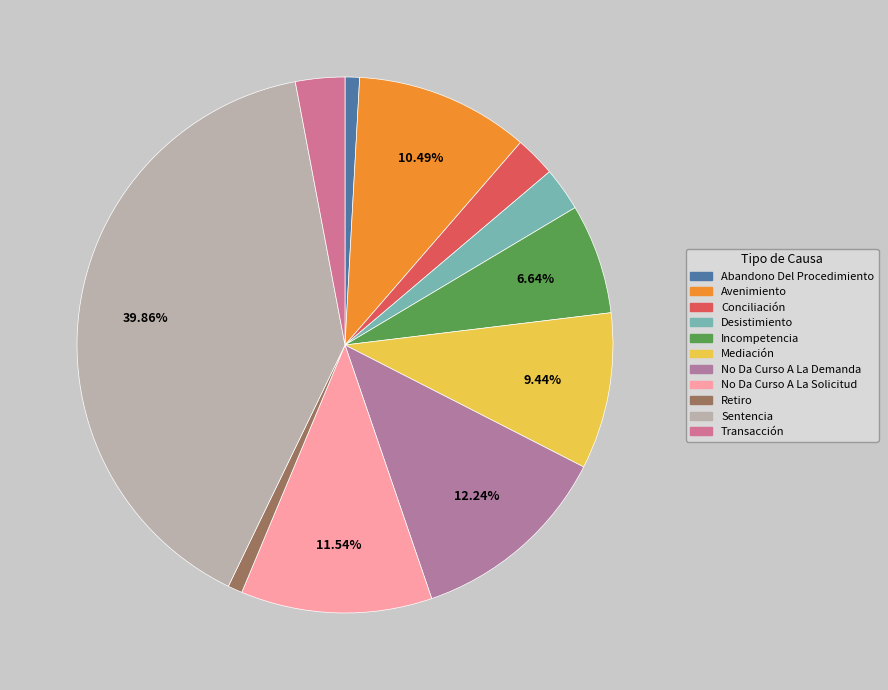

How many slices are in this pie chart?

11